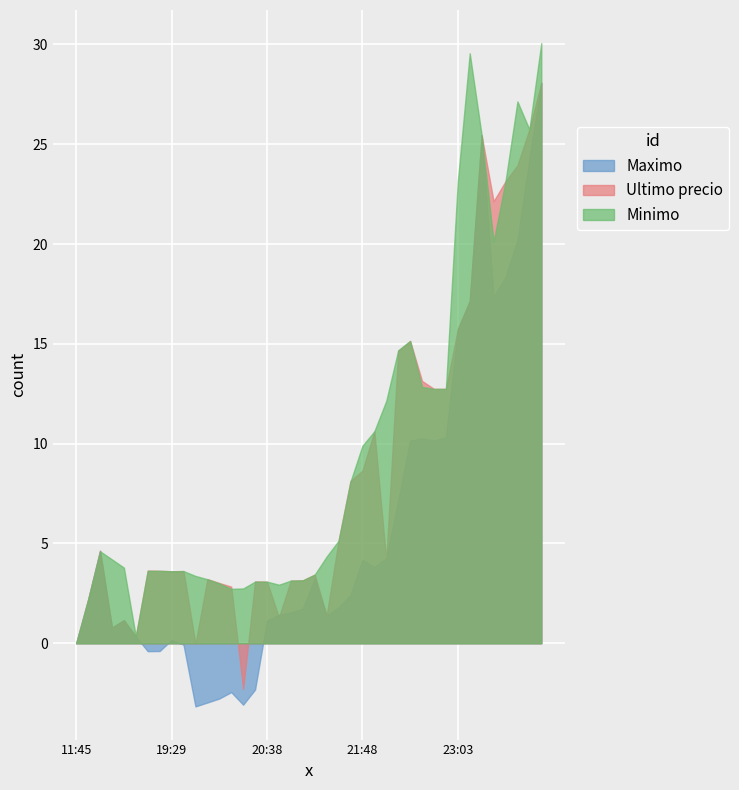

What is the difference between the maximum and minimum values in the Ultimo precio series?

30.4